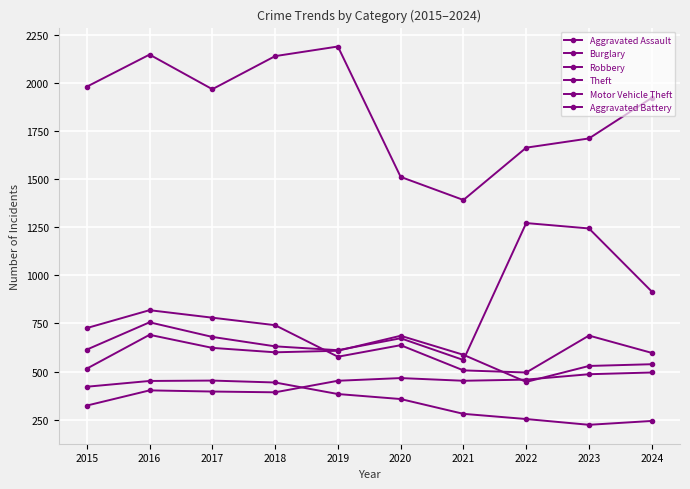

How many lines are shown in the chart?

6